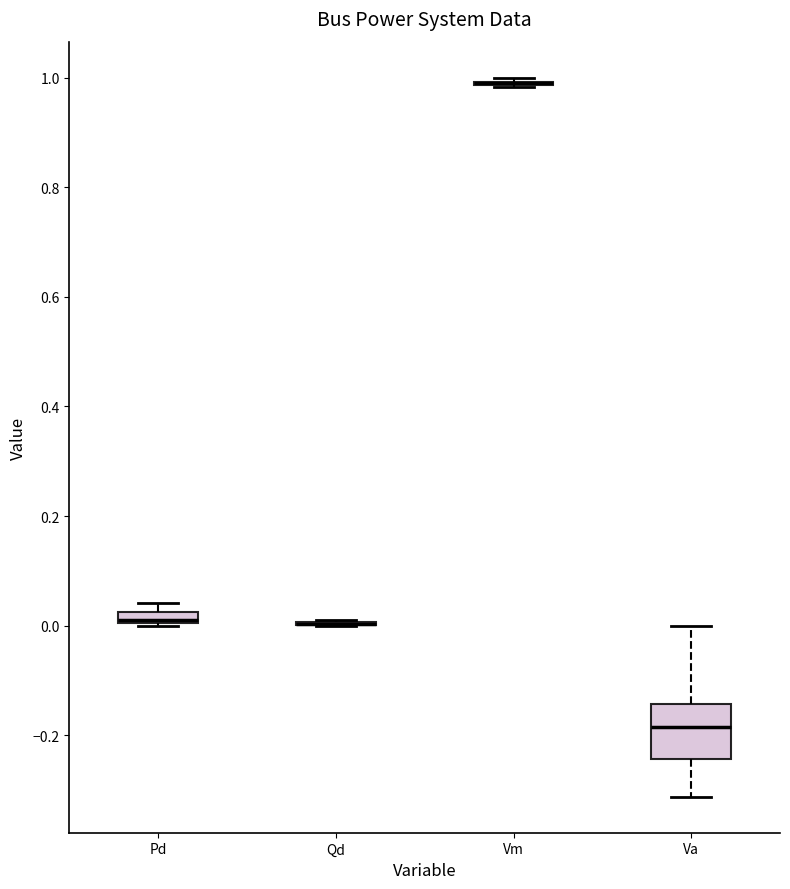

Which box is the tallest, from its lower edge to its upper edge?

Va